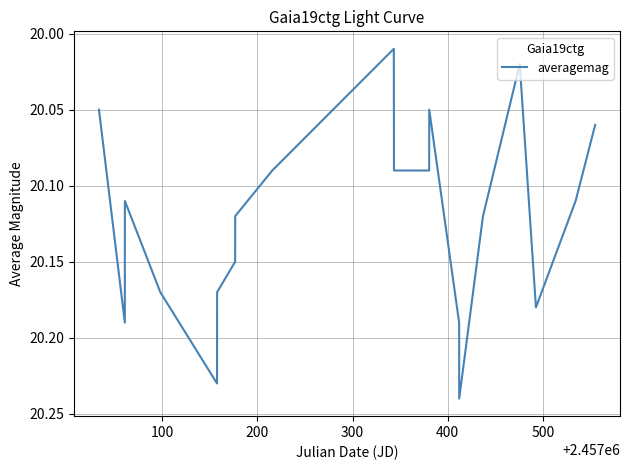

What is the difference between the maximum and minimum values?

0.2